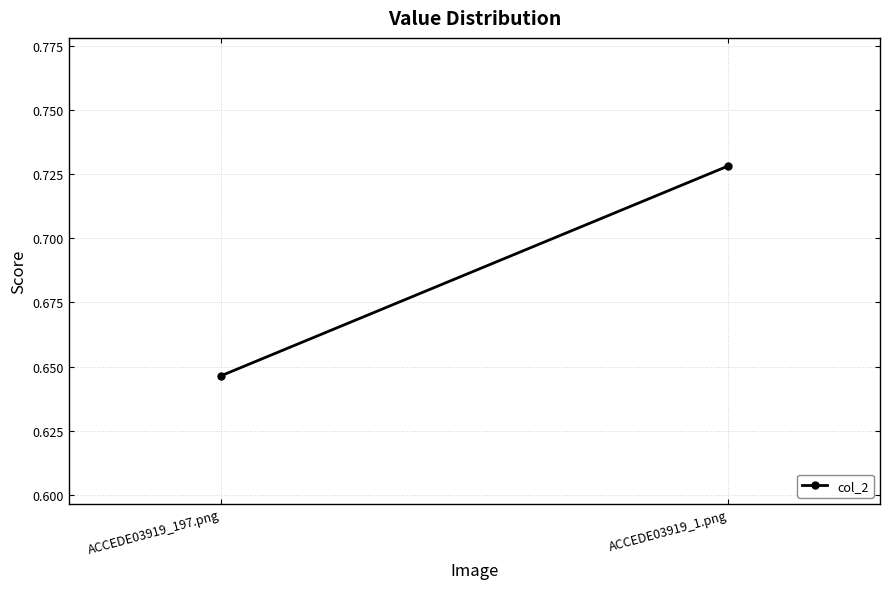

List the labels in order of value, smallest first.

ACCEDE03919_197.png, ACCEDE03919_1.png